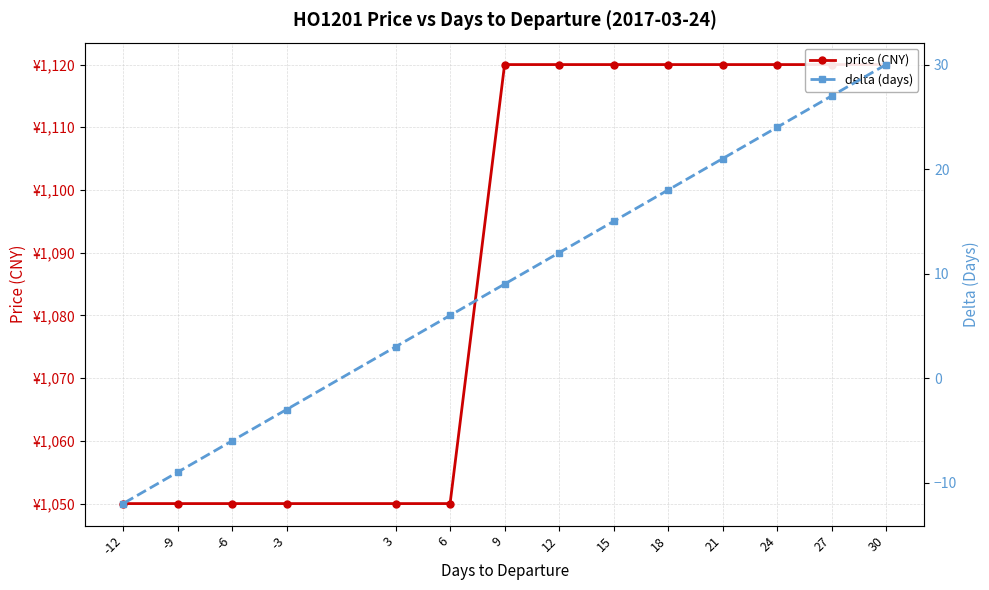

True or false: delta (days) and price (CNY) cross at least once.

False